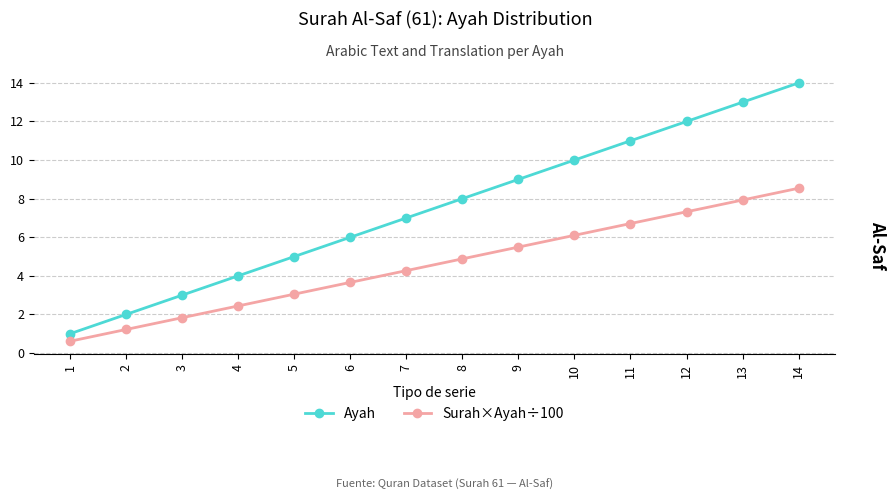

What is the smallest value displayed?

0.6